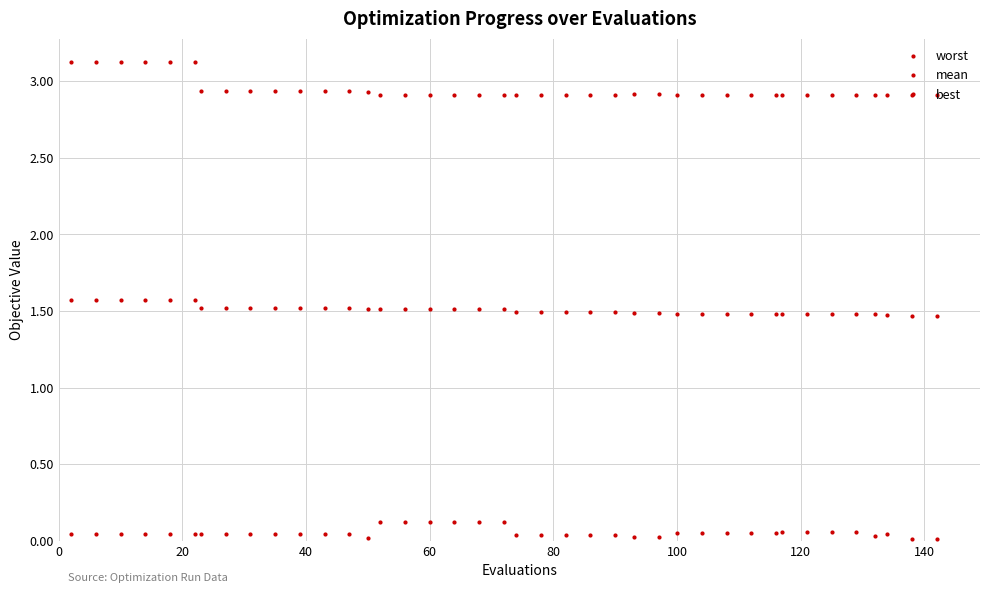

True or false: worst and mean intersect in this chart.

False